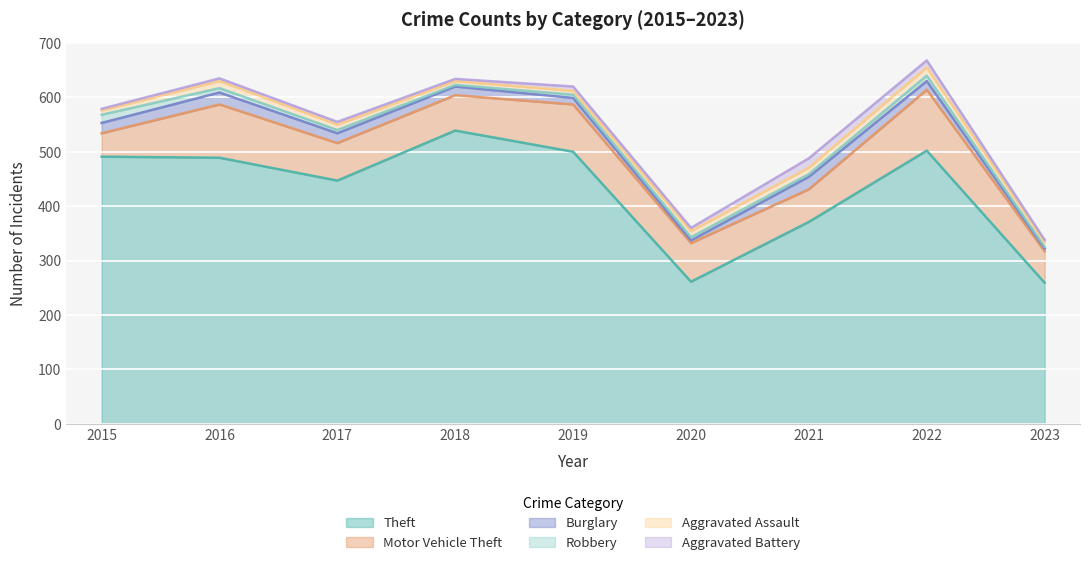

Between 2016 and 2023, which is larger?

2016